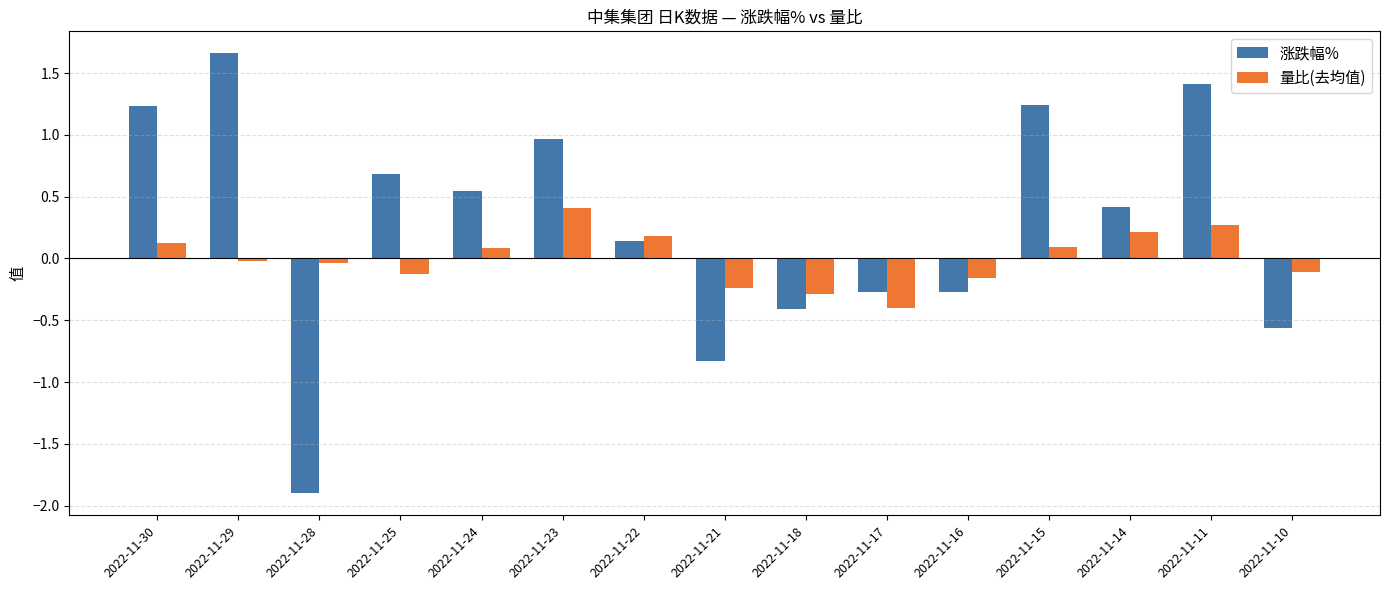

Which series changed the most between 2022-11-22 and 2022-11-10?

涨跌幅%